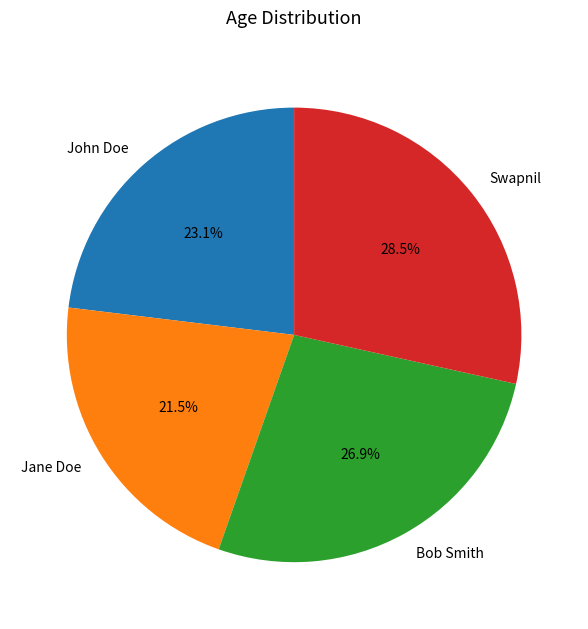

Does any single category account for the majority?

No